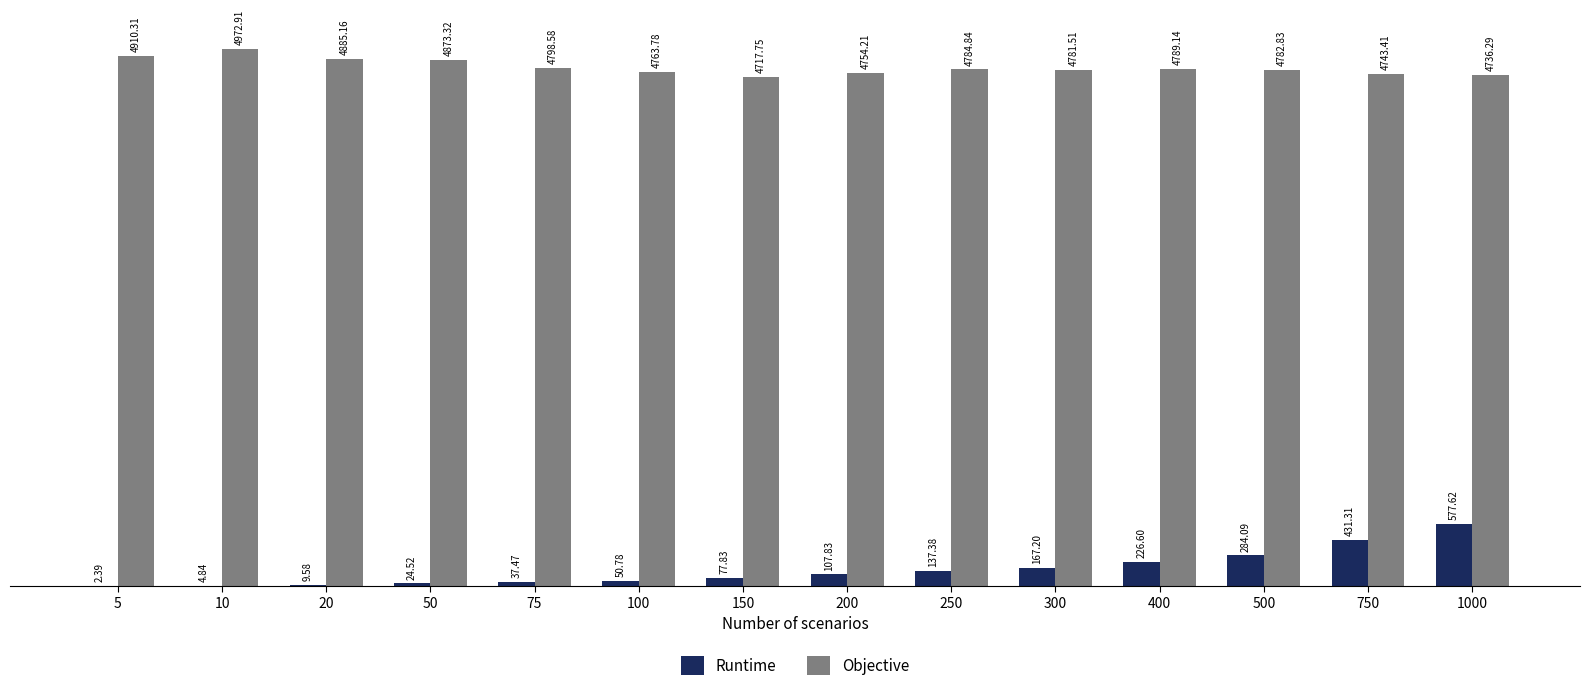

How many groups of bars are there?

14